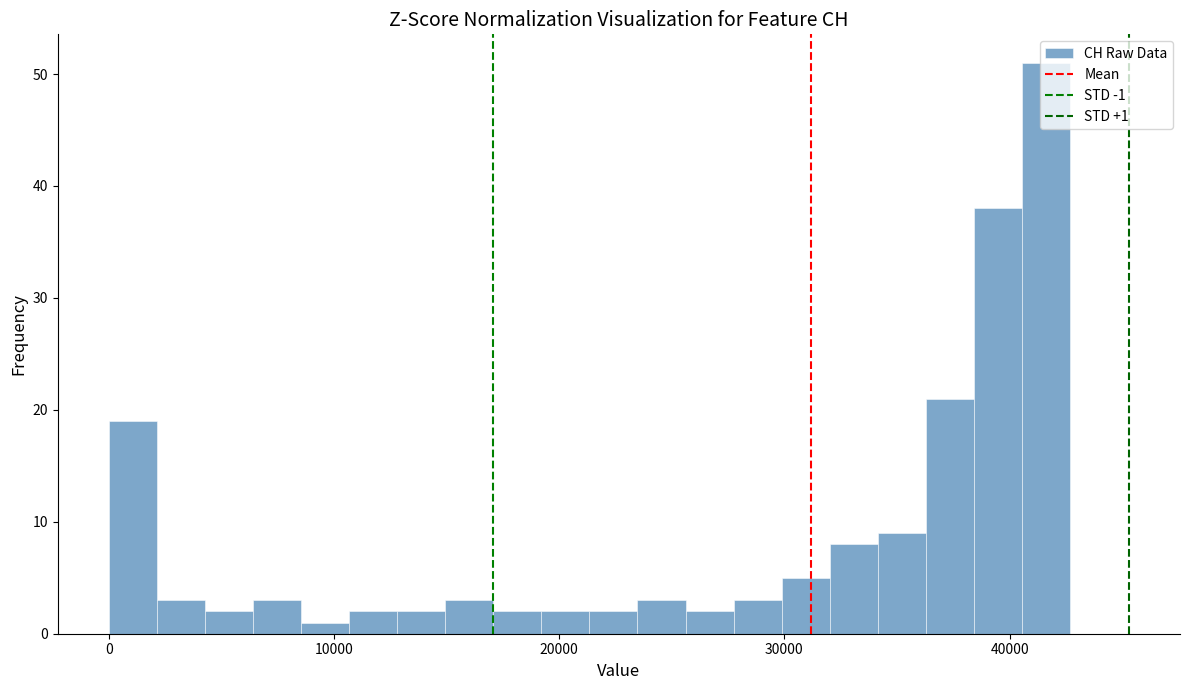

Read against the x-axis, roughly where is the centre of the tallest bar?

42000